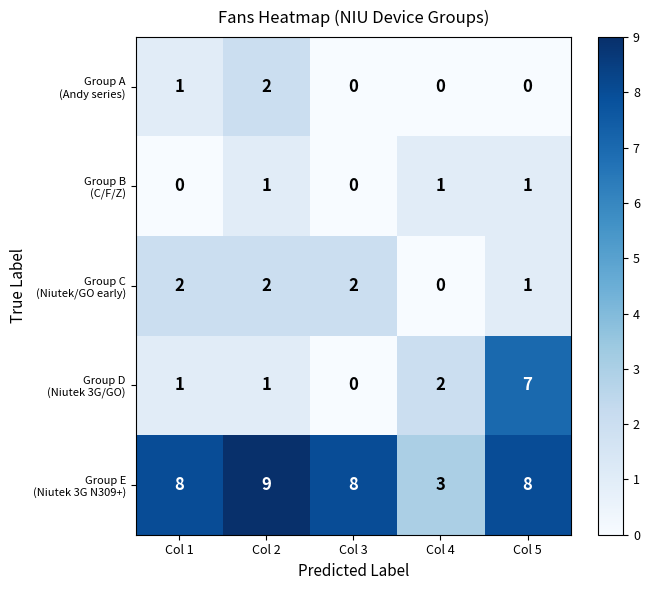

Which label corresponds to the largest value in the chart?

Col 2